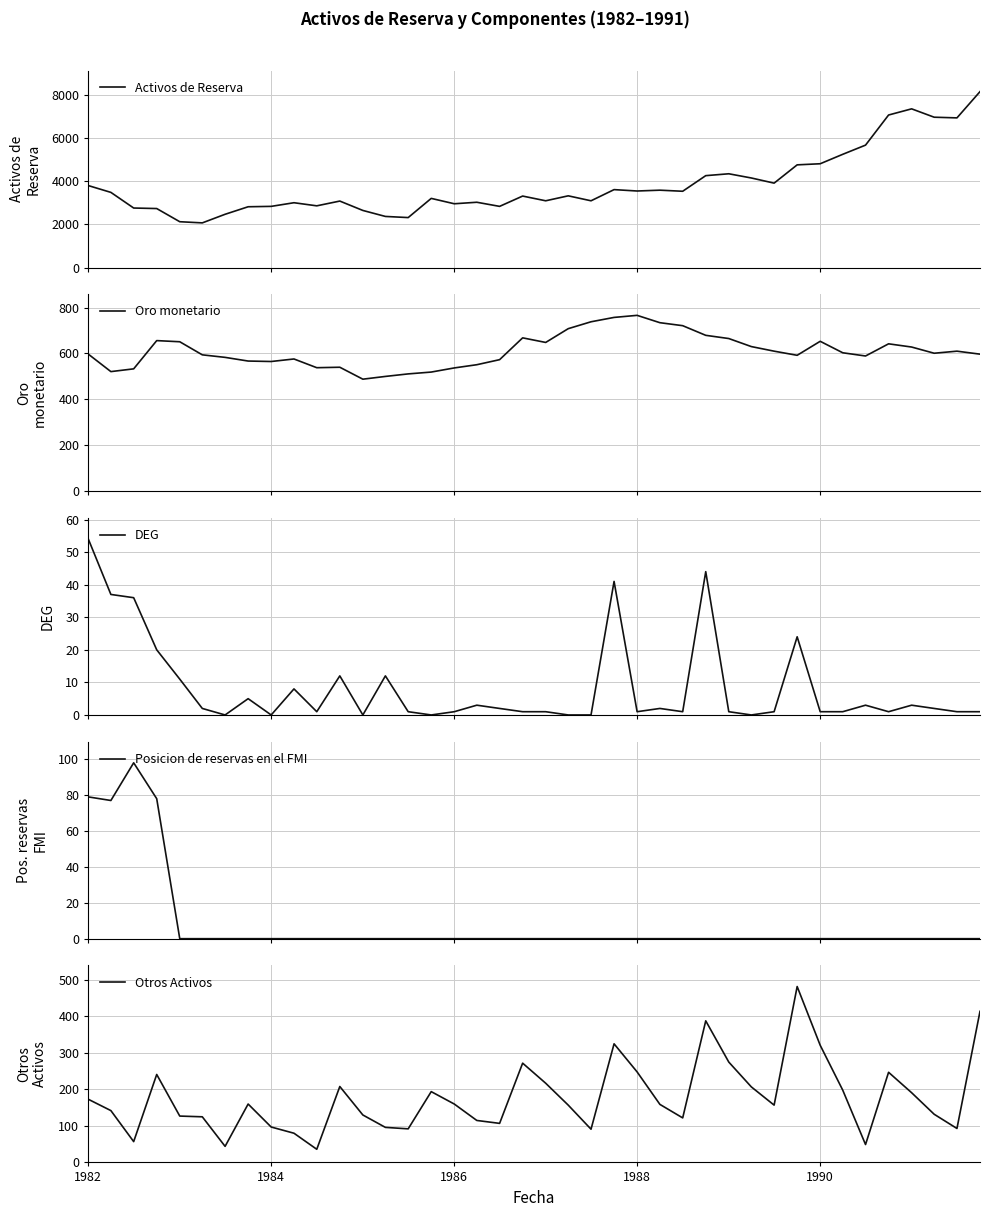

What is the lowest value of the Activos de Reserva series?

2070